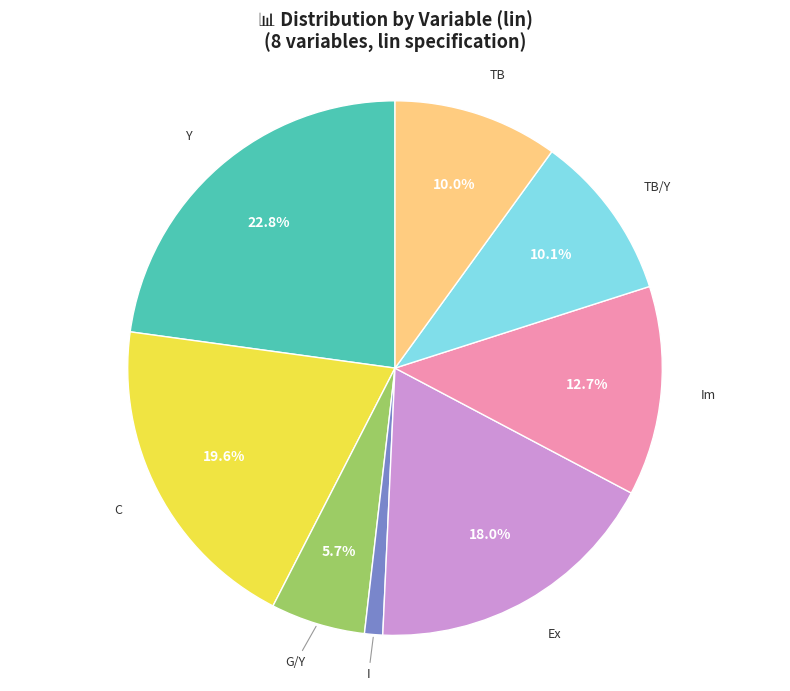

Does any single category account for the majority?

No